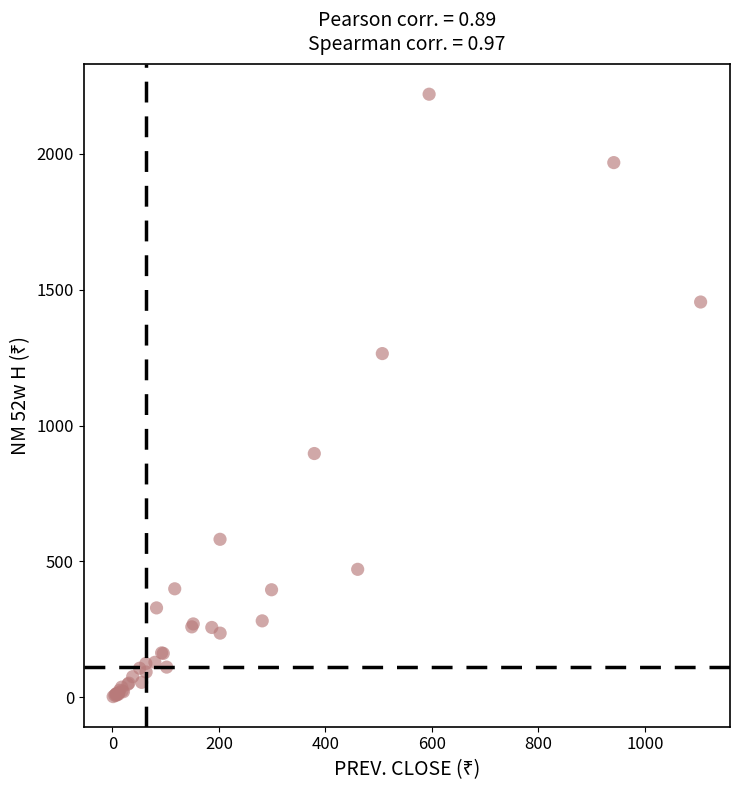

What Y value in the scatter plot is closest to 1111?

1265.2